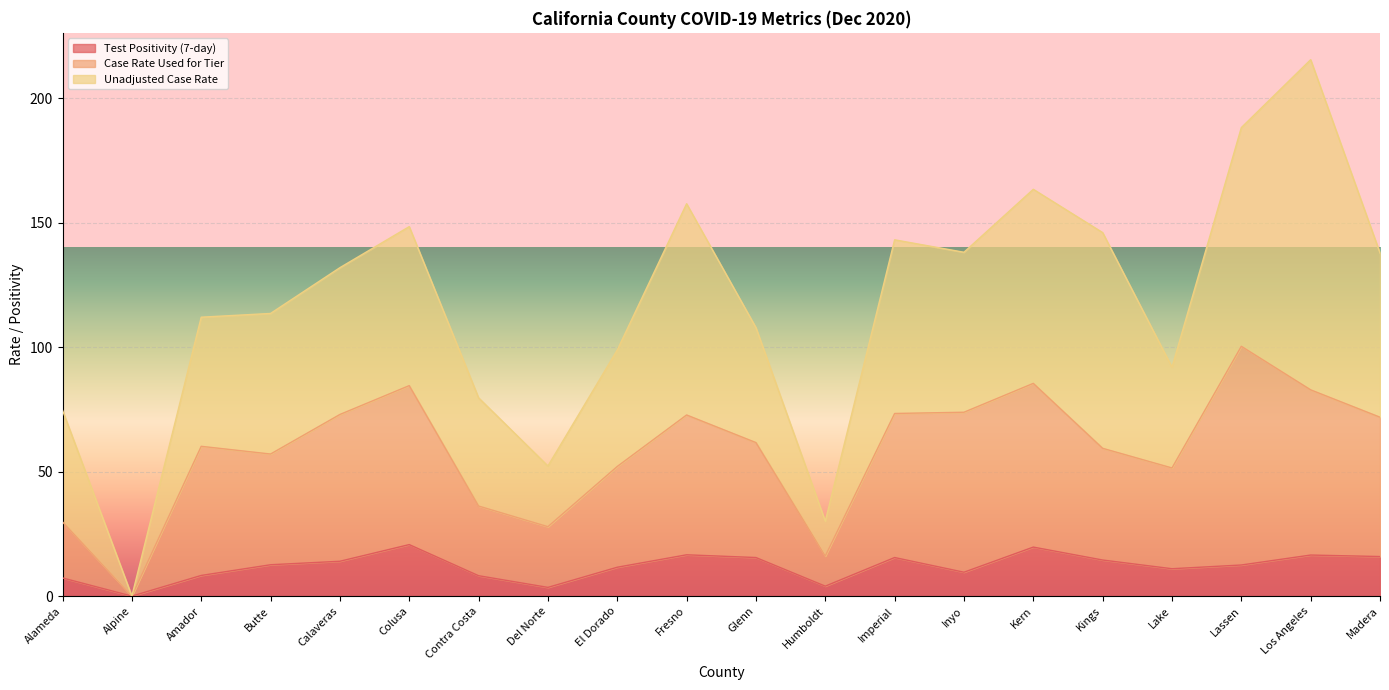

What is the difference between the second highest and second lowest values in the Case Rate Used for Tier series?

69.4